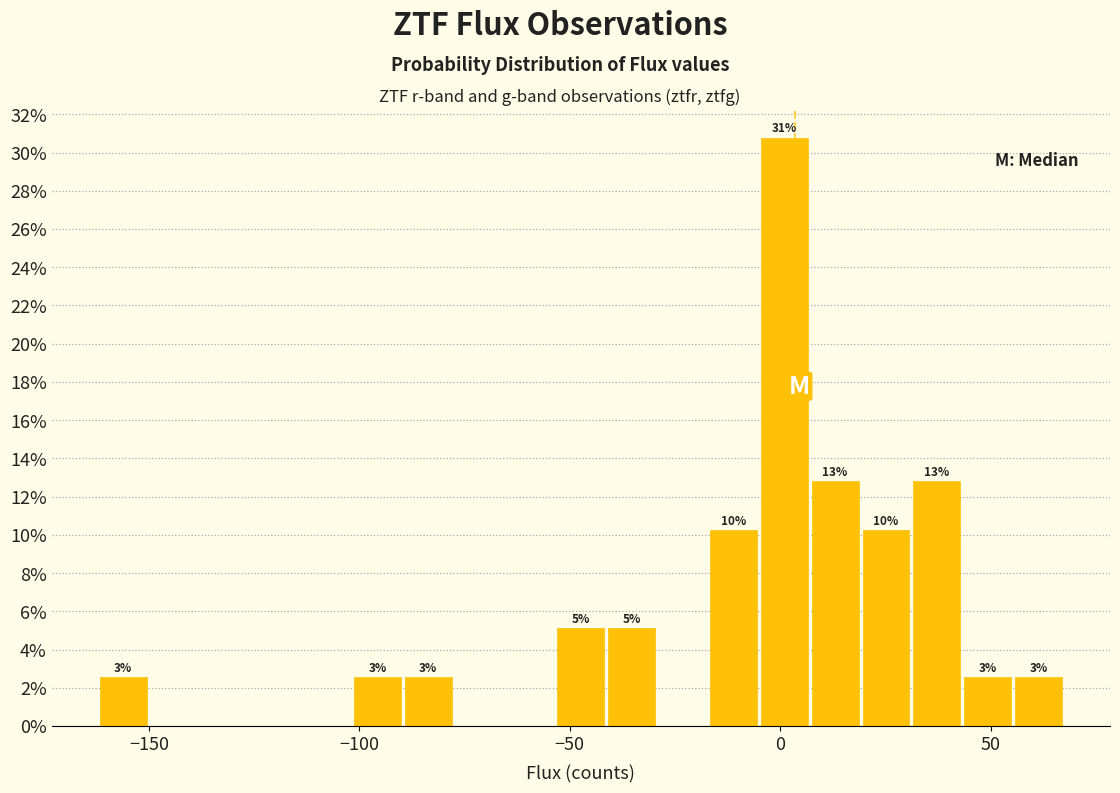

Read against the x-axis, roughly where is the centre of the tallest bar?

0